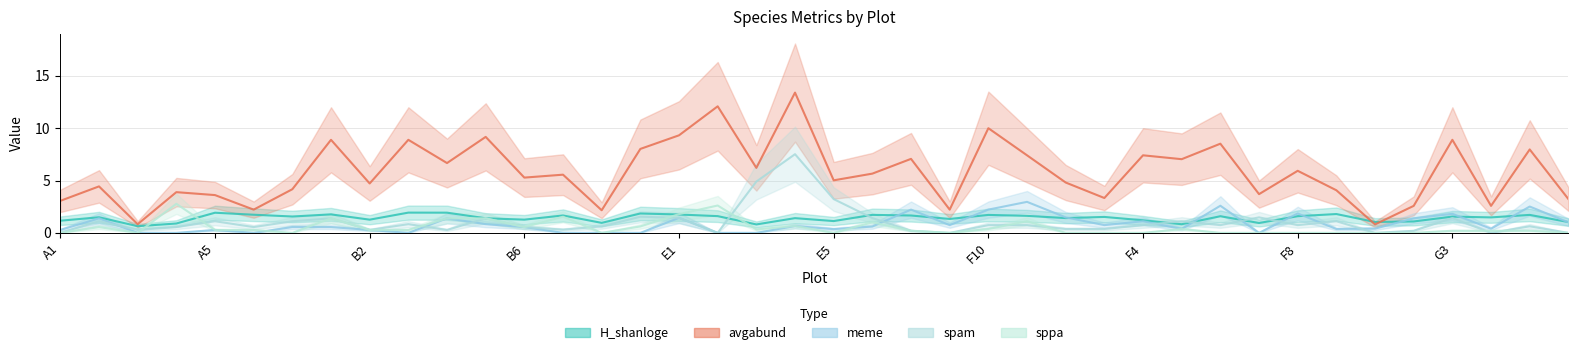

Reading right to left, transcribe all the data shown in this chart.

H_shanloge: 1.0	1.7	1.5	1.6	1.1	1.0	1.8	1.6	0.9	1.6	0.8	1.2	1.5	1.4	1.6	1.7	1.3	1.7	1.7	1.1	1.4	0.8	1.6	1.8	1.9	1.0	1.7	1.3	1.4	1.9	1.9	1.3	1.8	1.6	1.7	1.9	0.9	0.6	1.5	1.2
avgabund: 3.2	8.0	2.6	8.9	2.6	0.8	4.1	5.9	3.7	8.5	7.0	7.4	3.3	4.8	7.4	10.0	2.2	7.1	5.7	5.0	13.4	6.2	12.1	9.3	8.0	2.2	5.6	5.3	9.2	6.7	8.9	4.7	8.9	4.2	2.2	3.6	3.9	0.8	4.4	3.1
meme: 1.0	2.5	0.4	1.8	1.4	0.4	0.4	1.9	0.0	2.6	0.4	1.1	0.7	1.5	3.0	2.2	0.7	2.2	0.6	0.4	0.7	0.0	0.0	1.4	0.0	0.0	0.0	0.6	0.8	1.4	0.0	0.3	0.6	0.6	0.0	0.3	0.0	0.0	1.4	0.3
spam: 0.0	0.6	0.0	1.4	0.2	0.0	1.1	0.7	1.5	0.7	1.1	0.7	0.4	0.4	0.7	0.7	0.0	0.2	1.4	3.2	7.5	4.9	0.0	1.4	1.5	0.6	0.3	0.6	1.4	0.3	0.8	0.3	1.4	1.1	0.6	1.1	0.6	0.3	1.1	0.0
sppa: 0.0	0.2	0.2	0.2	0.0	0.0	0.0	0.0	0.0	0.0	0.4	0.0	0.0	0.0	1.1	0.4	0.0	0.2	1.0	0.0	0.7	0.3	2.6	1.8	0.6	0.0	1.5	0.6	1.4	1.4	0.3	0.3	1.4	0.0	0.3	0.3	2.8	0.0	0.6	0.0